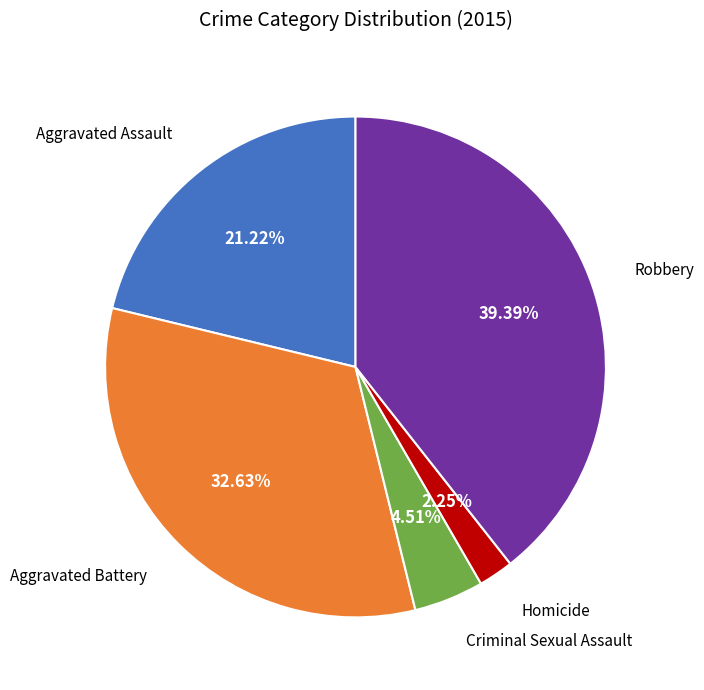

Is there a majority slice in this chart?

No